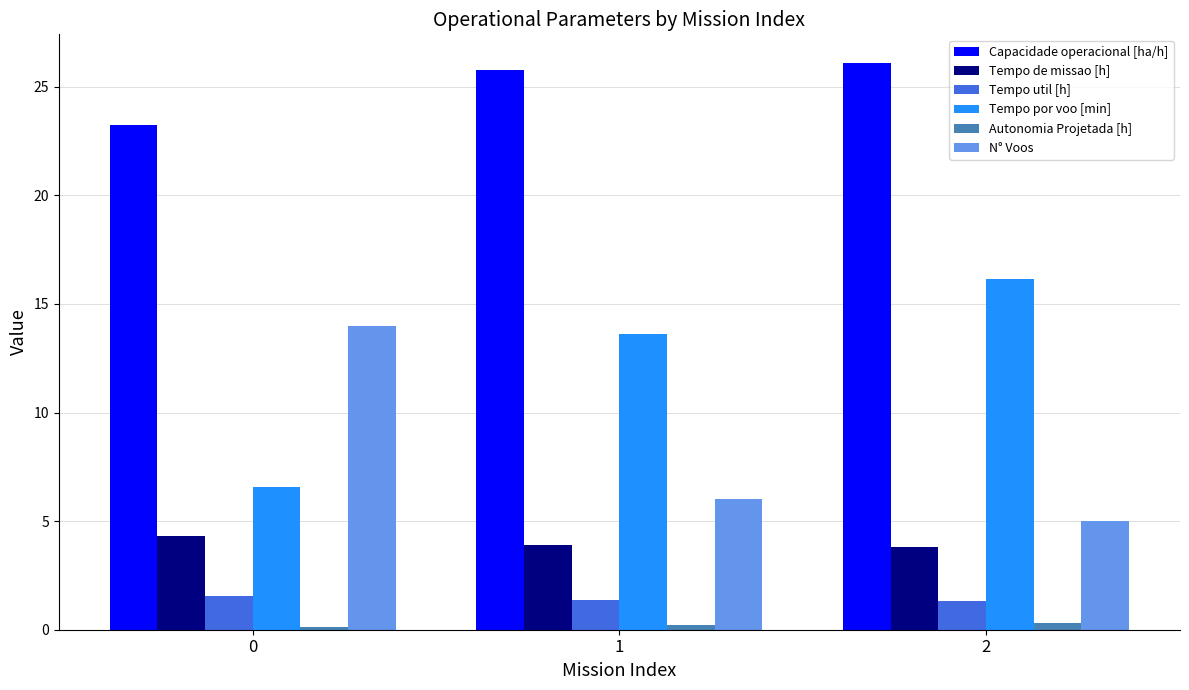

Rank the series by their maximum value, from highest to lowest.

Capacidade operacional [ha/h], Tempo por voo [min], N° Voos, Tempo de missao [h], Tempo util [h], Autonomia Projetada [h]